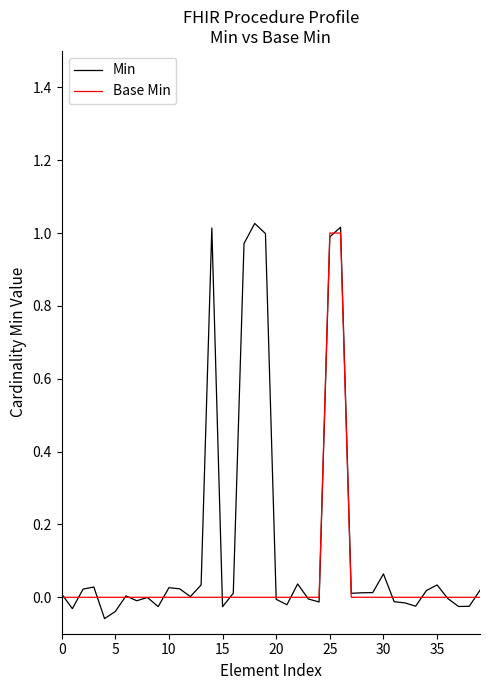

Rank the series by their average value, from highest to lowest.

Min, Base Min